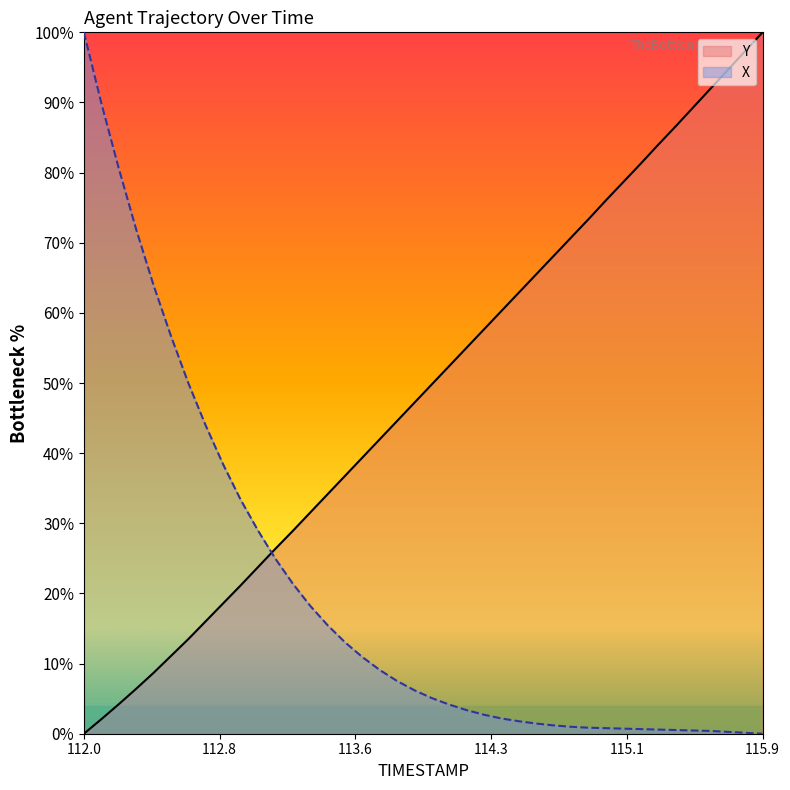

What is the maximum value for X?

100.0